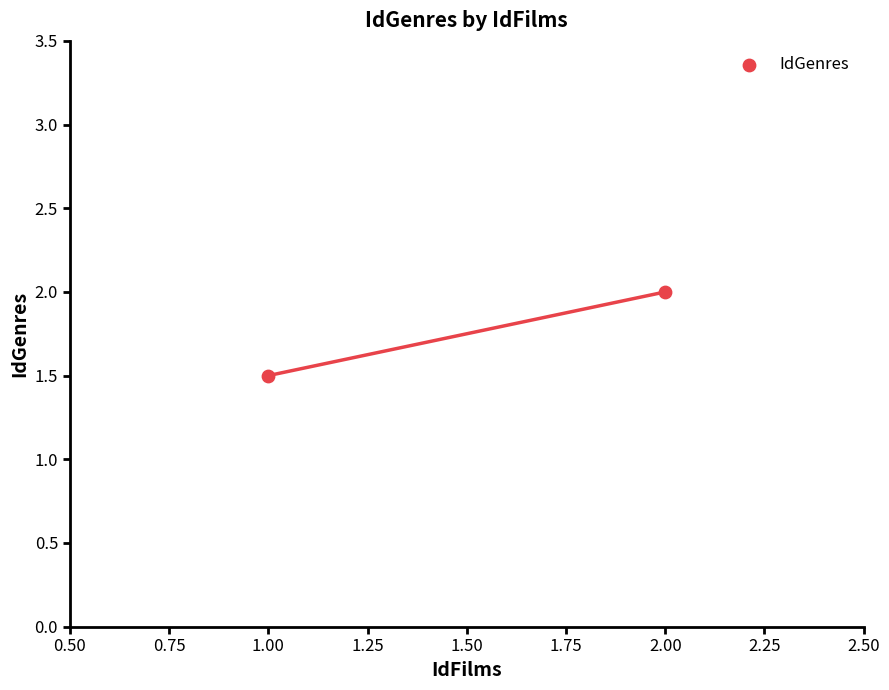

What Y value in the scatter plot is closest to 1?

1.5